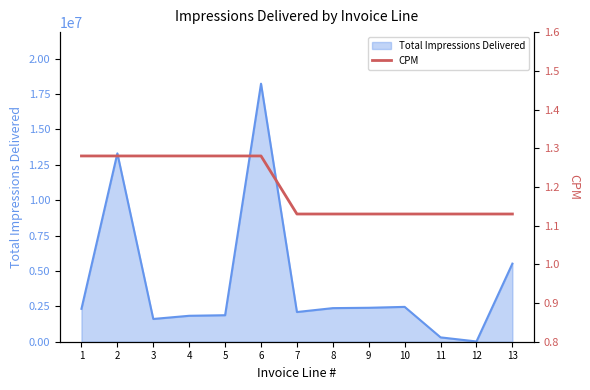

What is the highest value of the Total Impressions Delivered series?

18235963